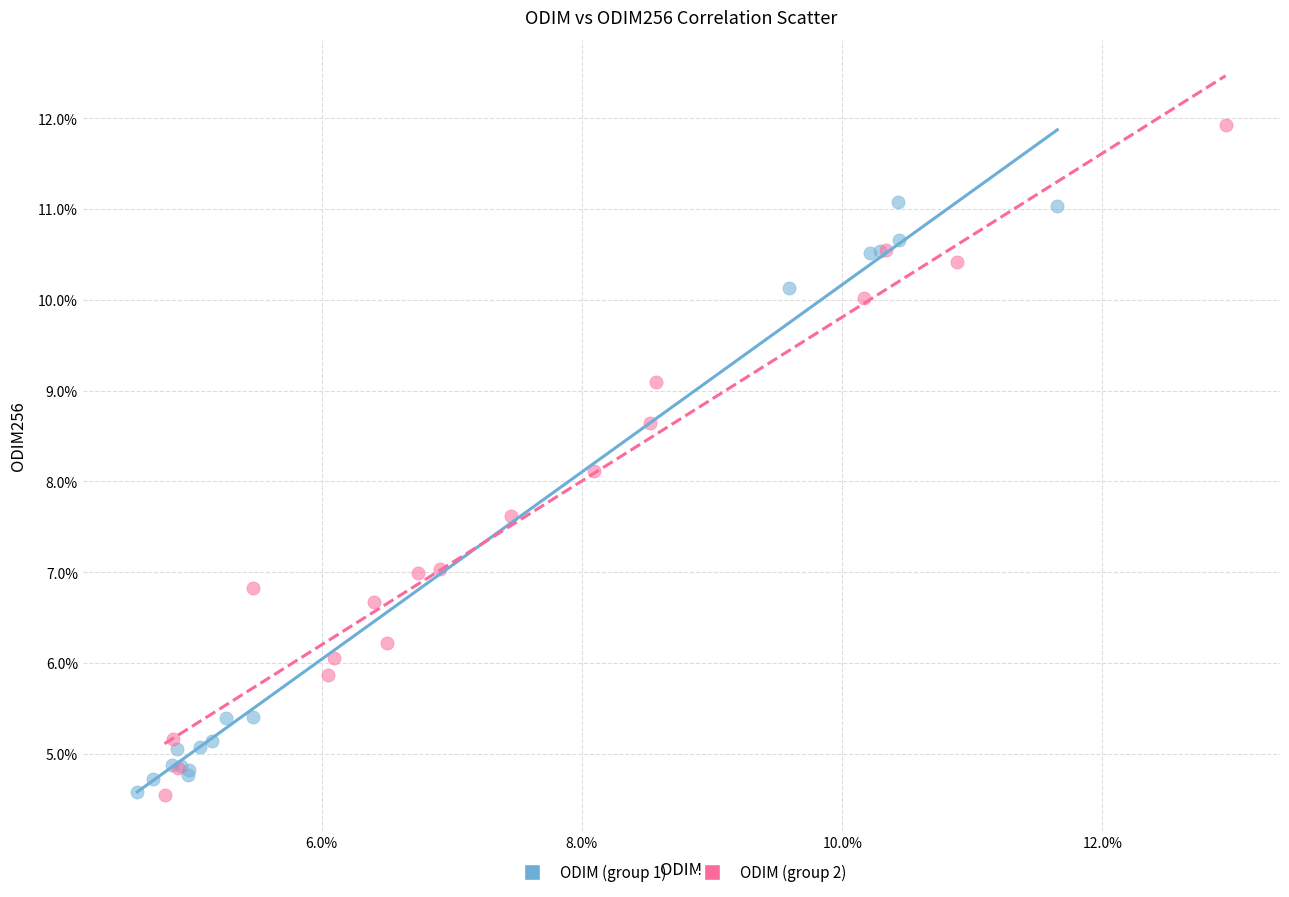

What are all the series names shown in the legend?

ODIM (group 1), ODIM (group 2)